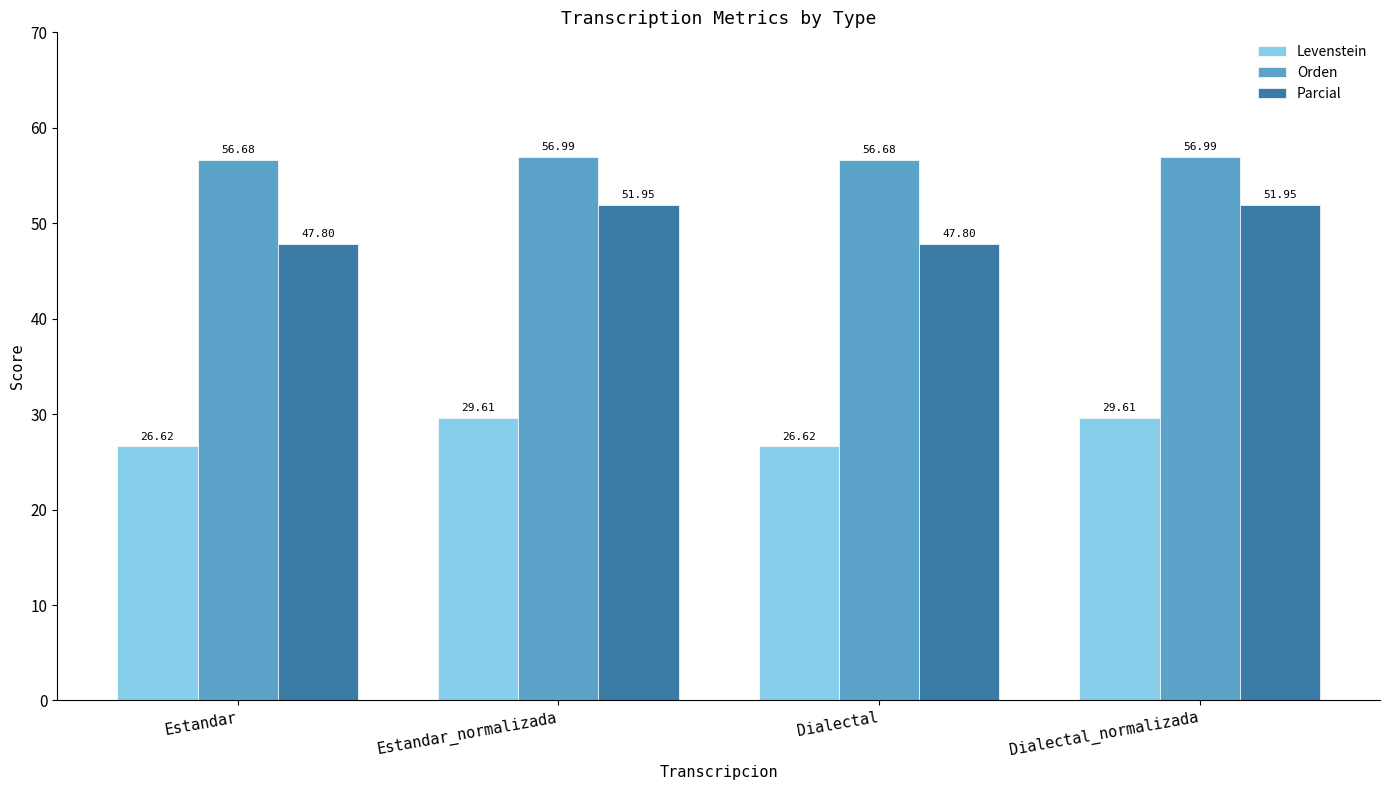

What is the difference between the Levenstein values at Dialectal and Dialectal_normalizada?

3.0